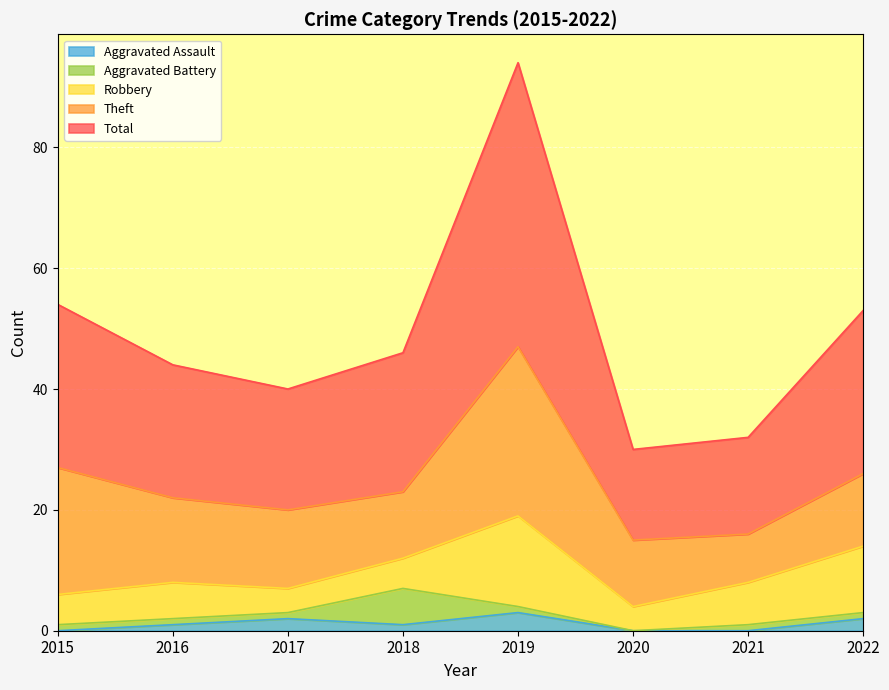

What is the highest value of the Aggravated Assault series?

3